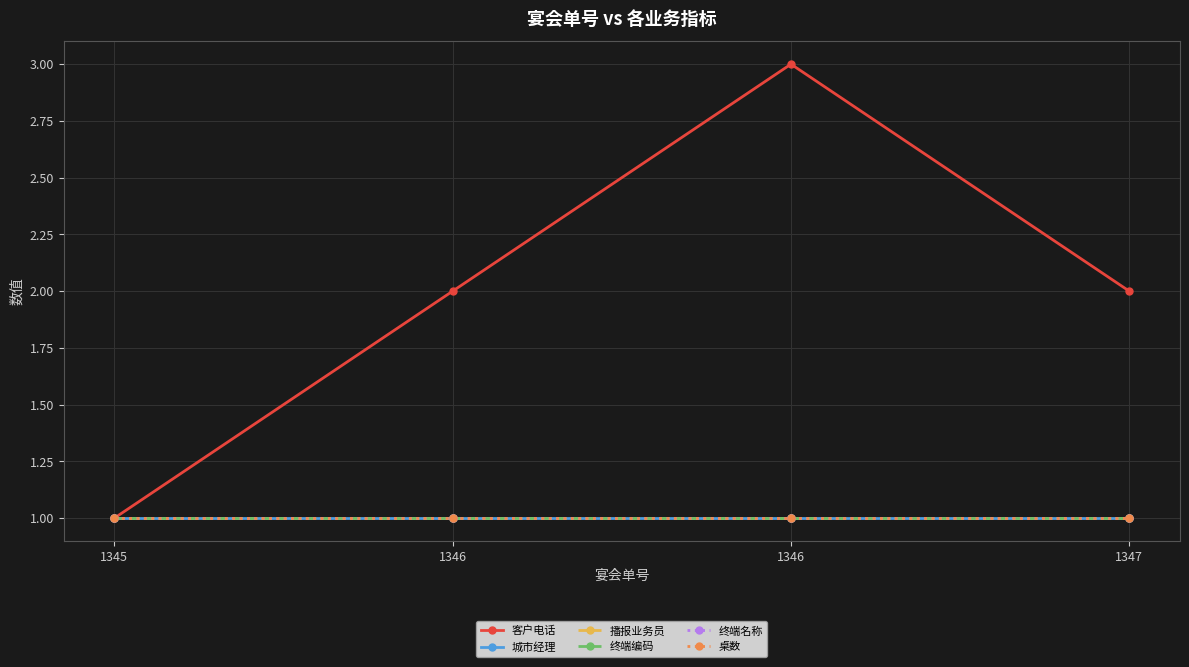

Is this an area chart (filled region under the line)?

No